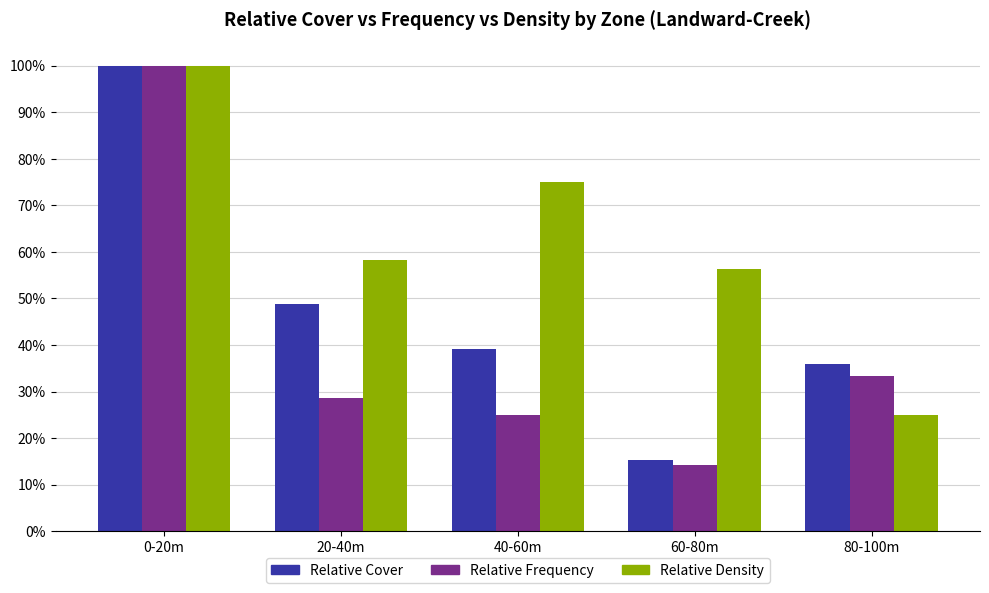

Which series has the largest range (max minus min)?

Relative Frequency